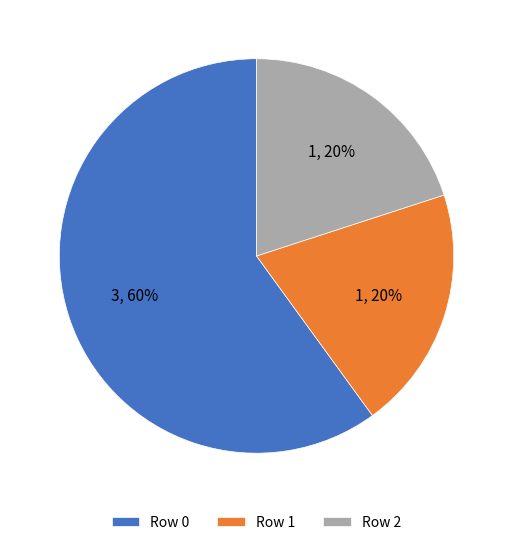

What is the majority slice?

Row 0